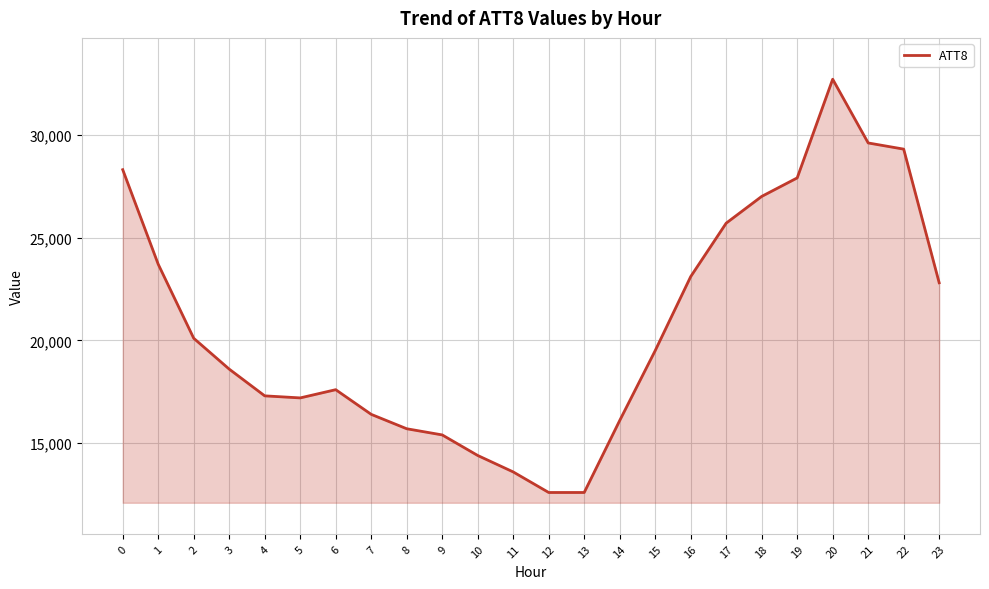

What is the approximate value at 1, to the nearest 100?

23700